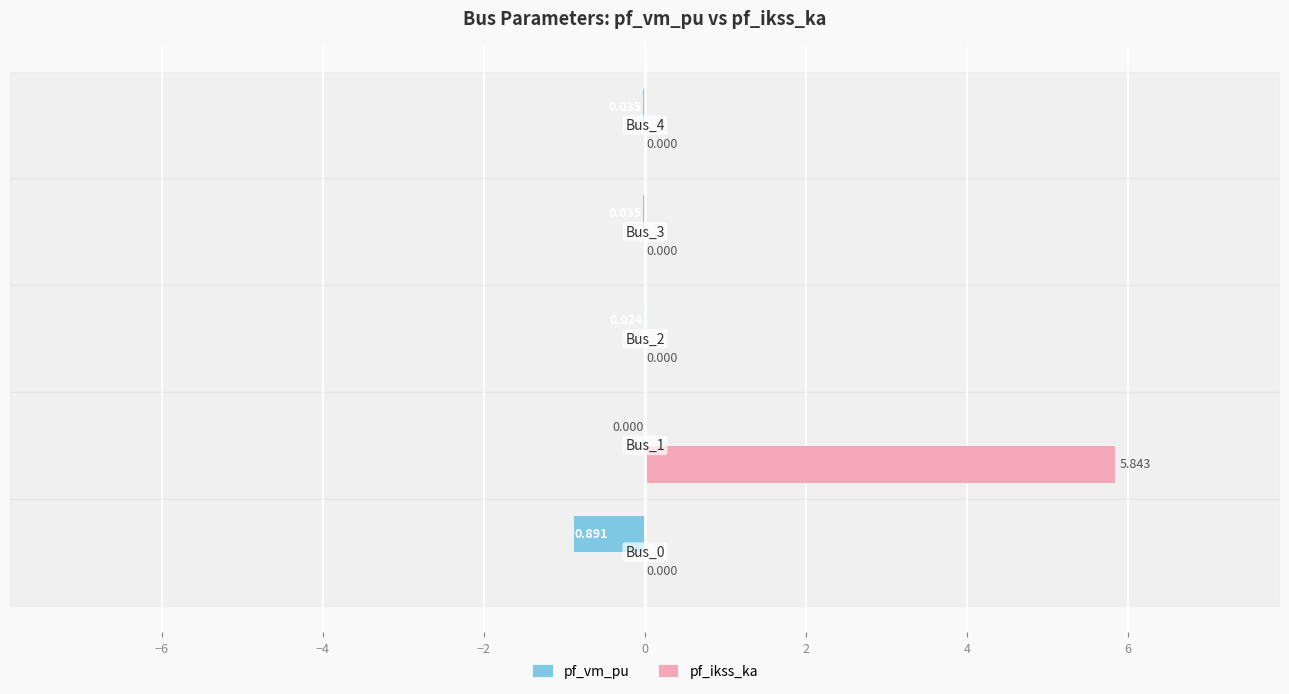

Which series has the largest total across all categories?

pf_ikss_ka